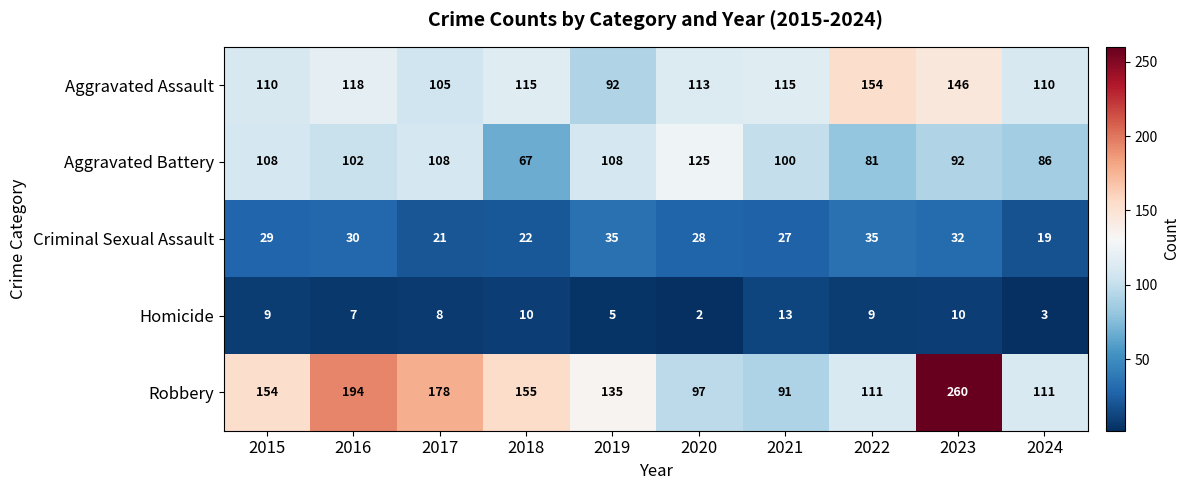

Between 2019 and 2024, which series saw the biggest shift?

Robbery